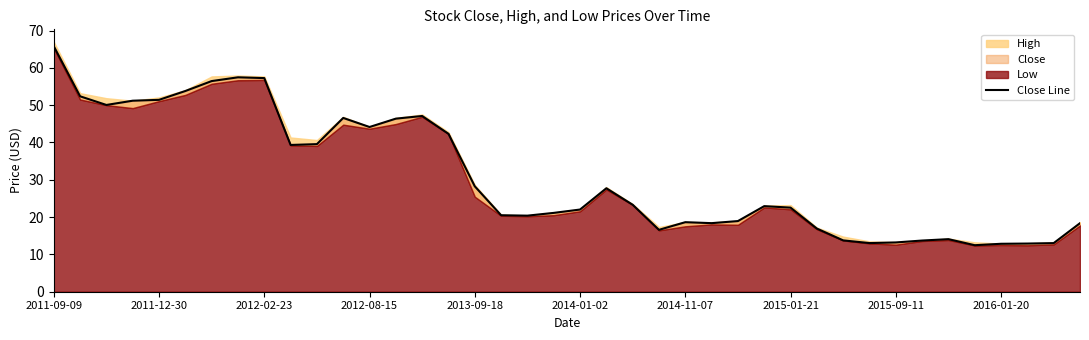

What is the ratio of the value at 11 to the value at 28?

2.1